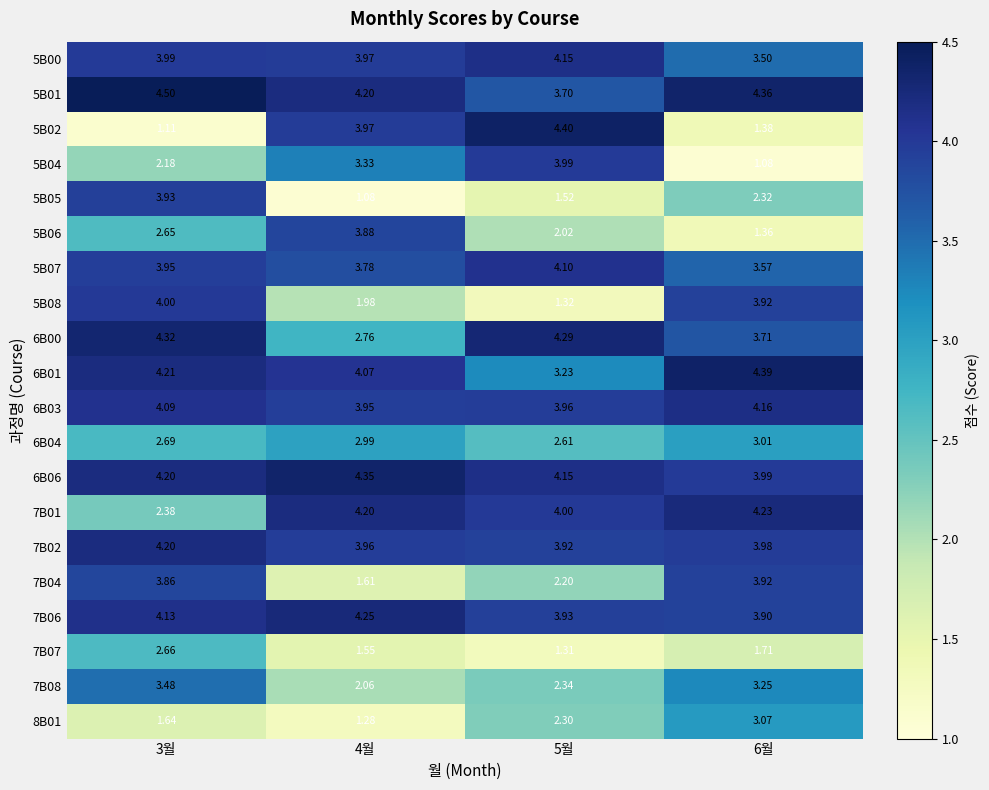

Is the value of 8B01 at 4월 greater than the value of 6B03 at 4월?

No